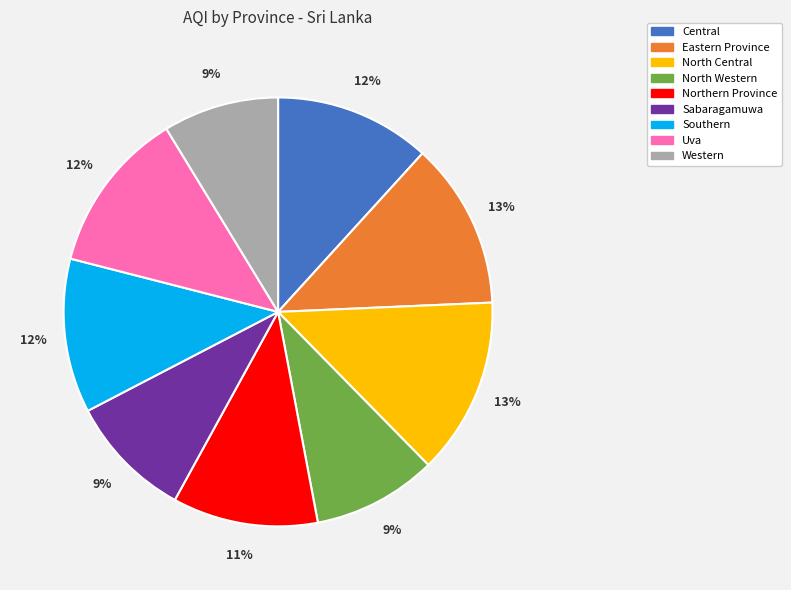

Between Western and North Central, which is larger?

North Central